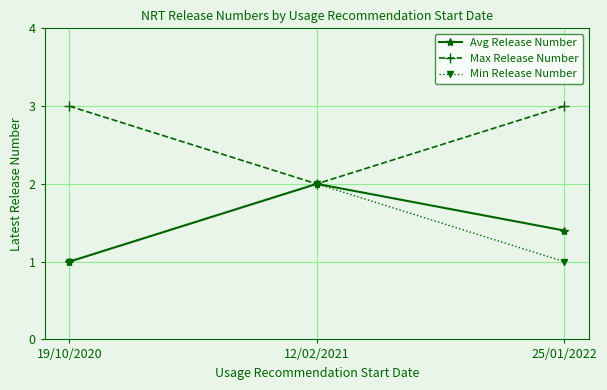

What is the highest value of the Max Release Number series?

3.0